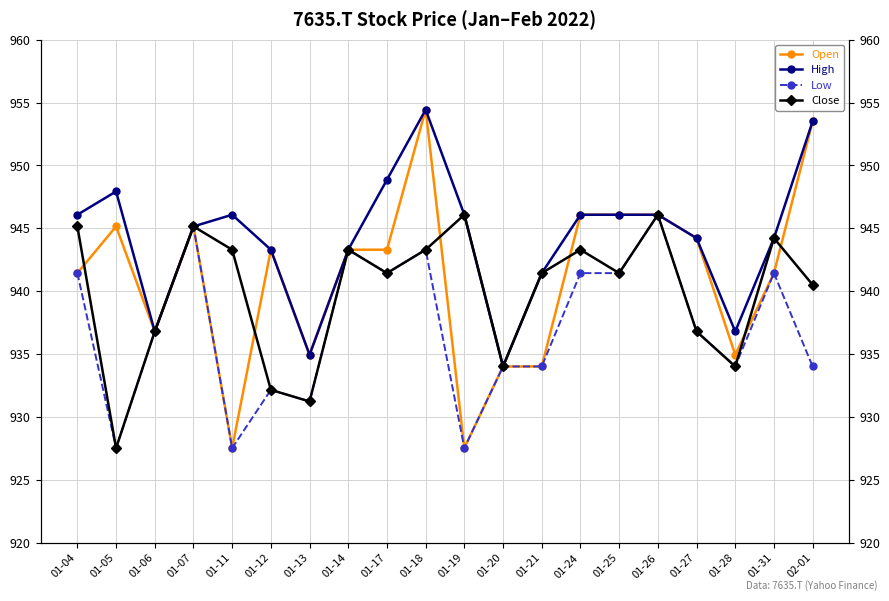

What is the approximate value of High at 01-13?

935.0